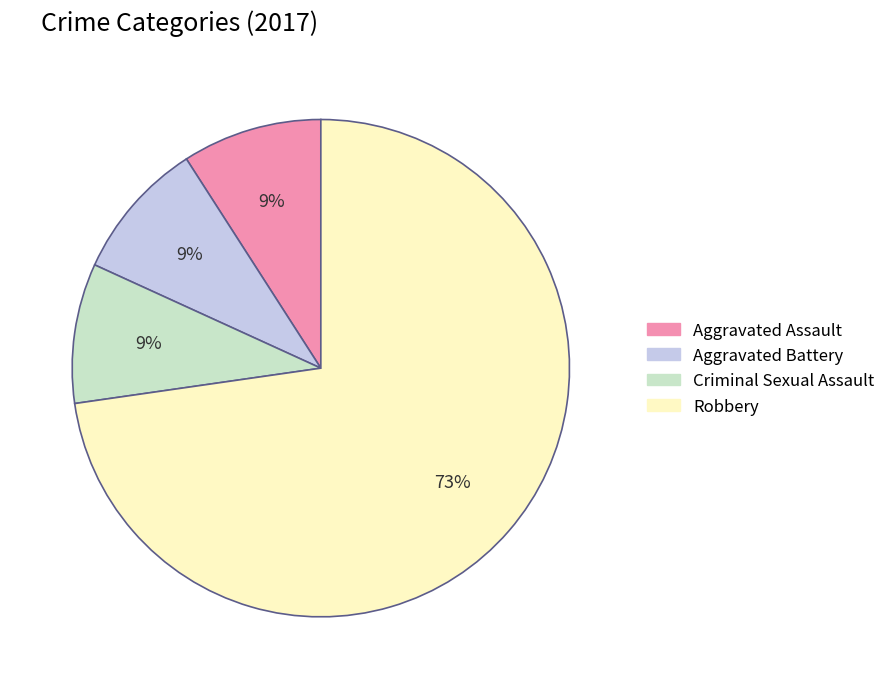

What percentage is the Aggravated Battery slice, to the nearest percent?

9%